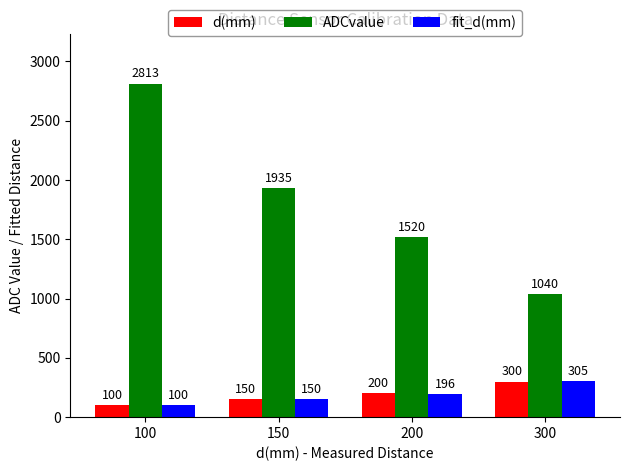

Count the d(mm) values in the range 150 to 300.

3